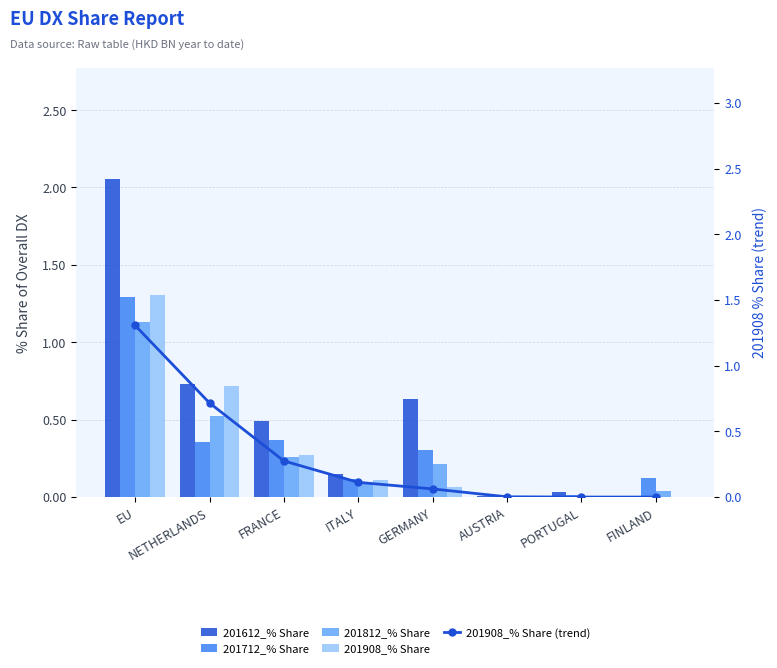

Is the value of 201812_% Share at EU greater than the value of 201908_% Share at NETHERLANDS?

Yes